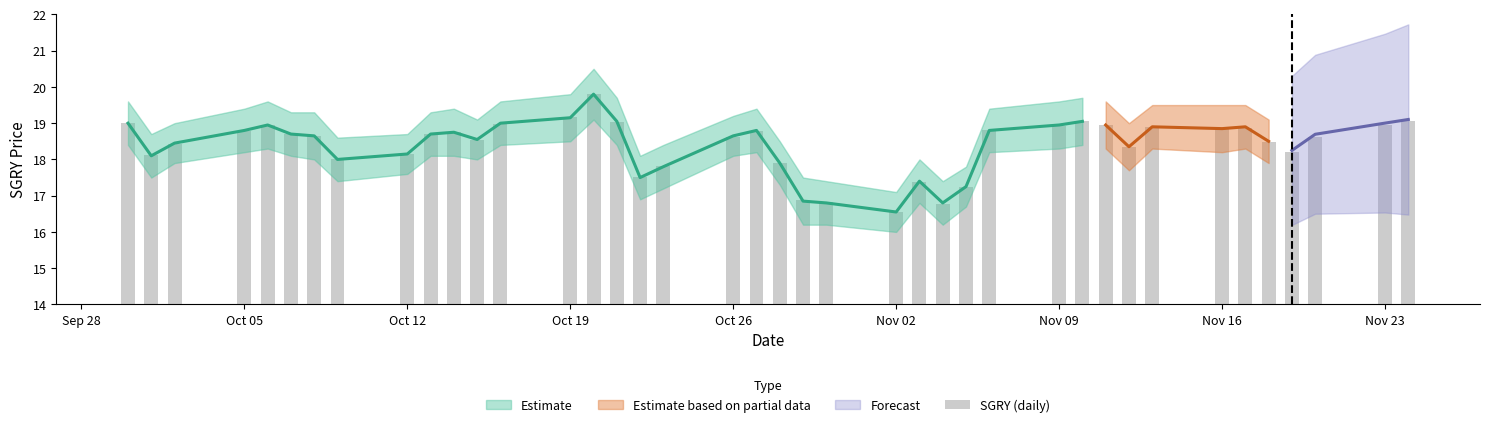

Reading left to right, what are all the values shown in this chart?

19.0	18.1	18.4	18.8	19.0	18.7	18.6	18.0	18.1	18.7	18.8	18.5	19.0	19.2	19.8	19.0	17.5	17.8	18.6	18.8	17.9	16.9	16.8	16.5	17.4	16.8	17.2	18.8	18.9	19.1	18.9	18.3	18.9	18.9	18.9	18.5	18.2	18.6	19.0	19.1